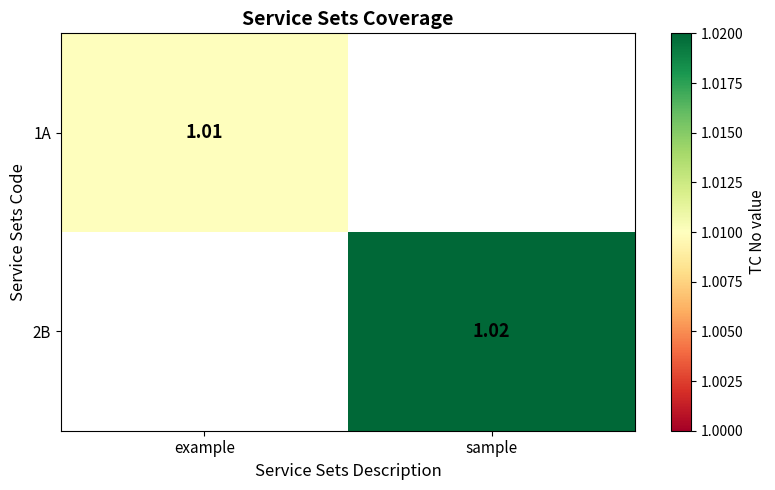

The 1A series shows 1.4 at example. True or false?

False